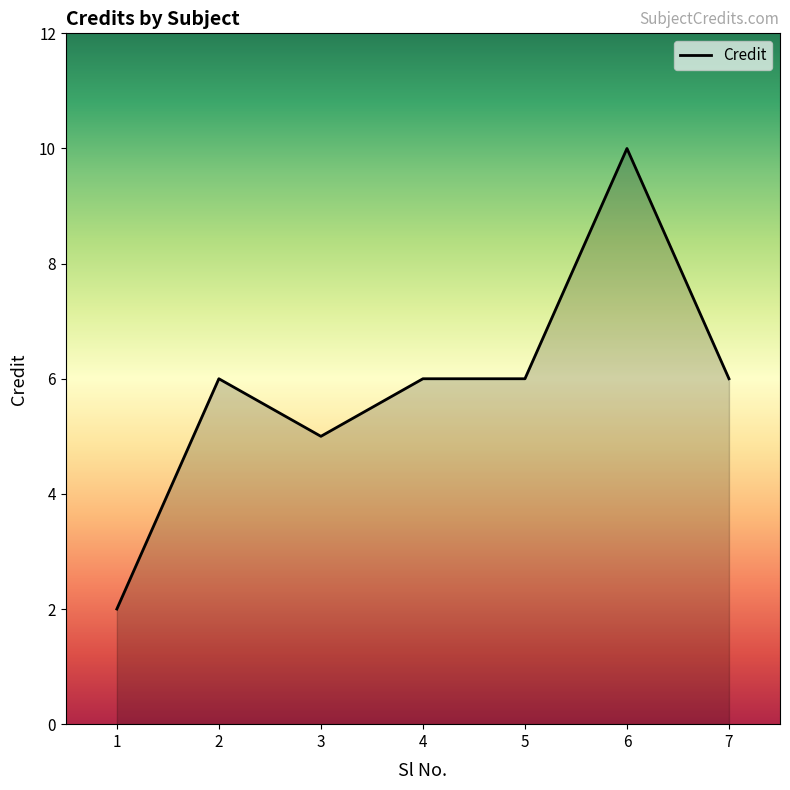

Where is the first local maximum?

2